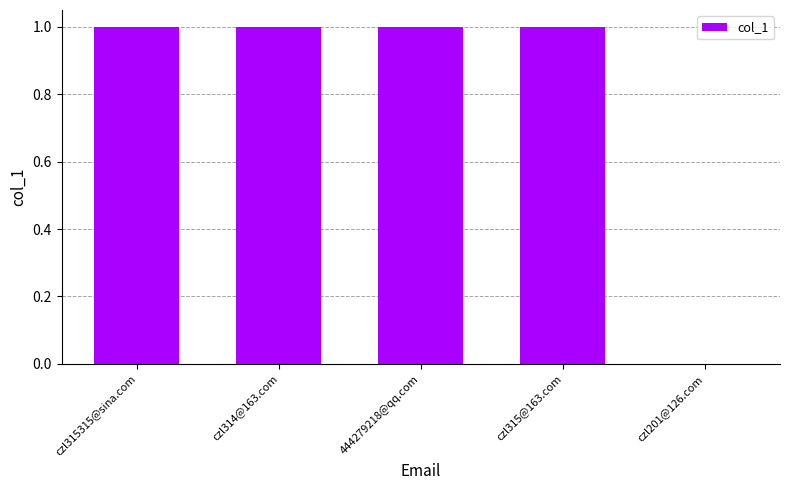

What is the maximum value shown in the chart?

1